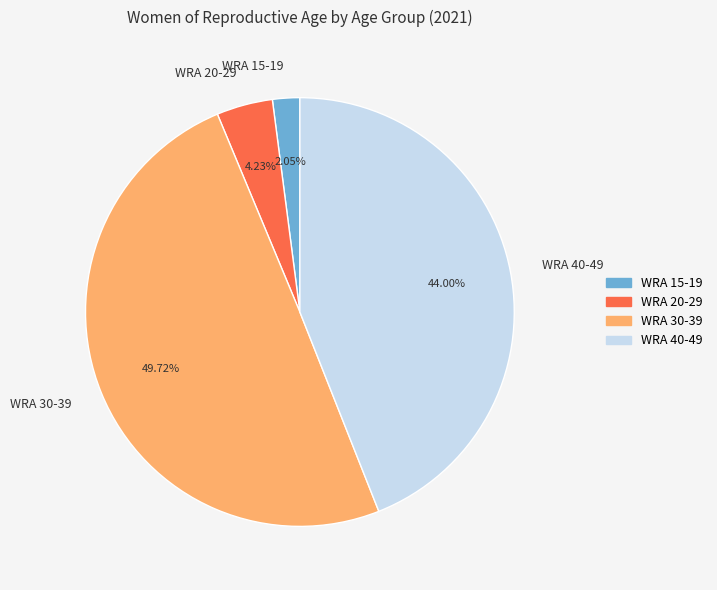

Rank the categories by value from highest to lowest.

WRA 30-39, WRA 40-49, WRA 20-29, WRA 15-19